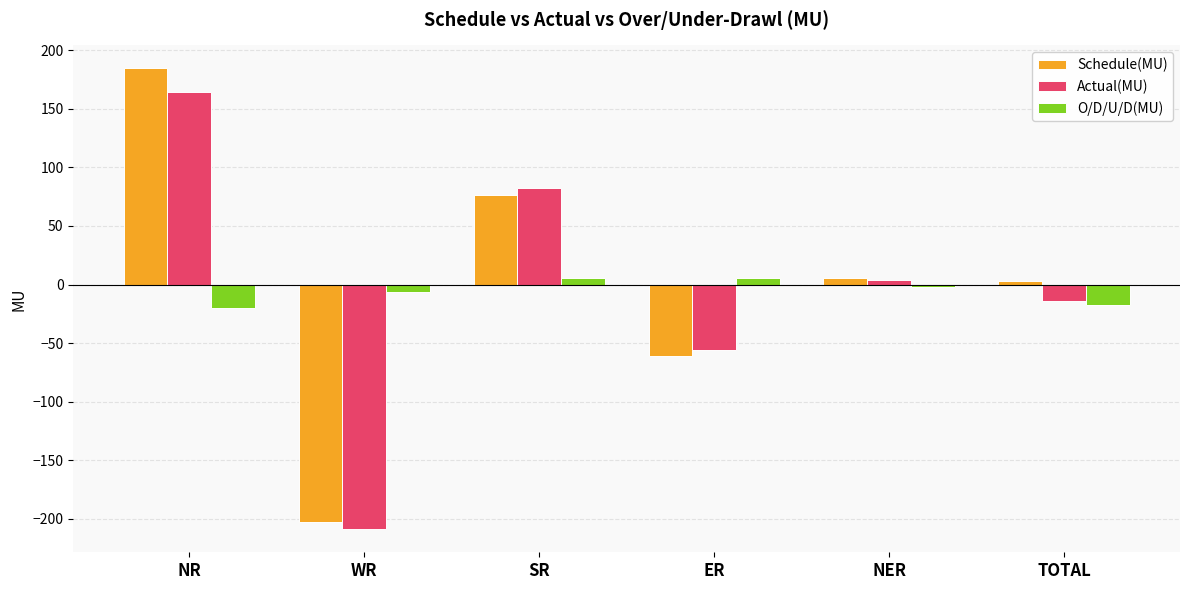

List the labels in order of Actual(MU) value, smallest first.

WR, ER, TOTAL, NER, SR, NR